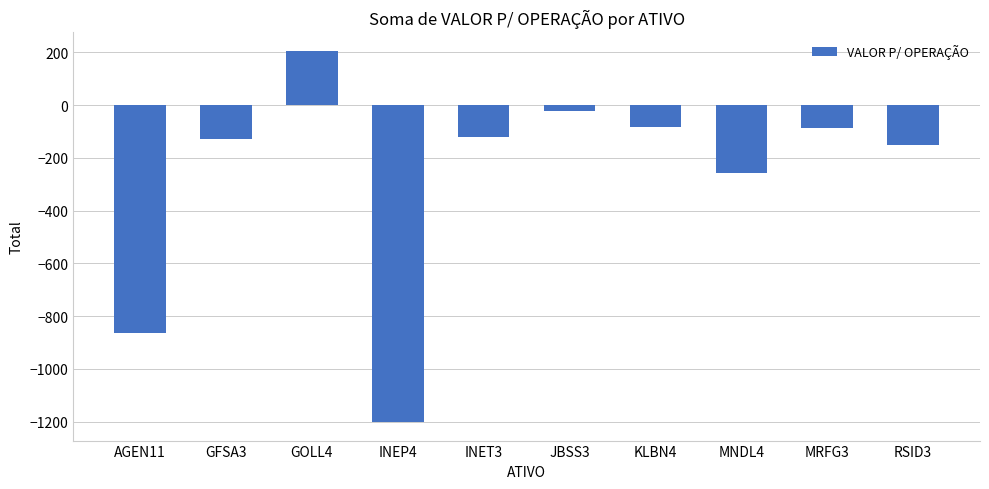

Is it true that the value at GOLL4 is 205.4?

True